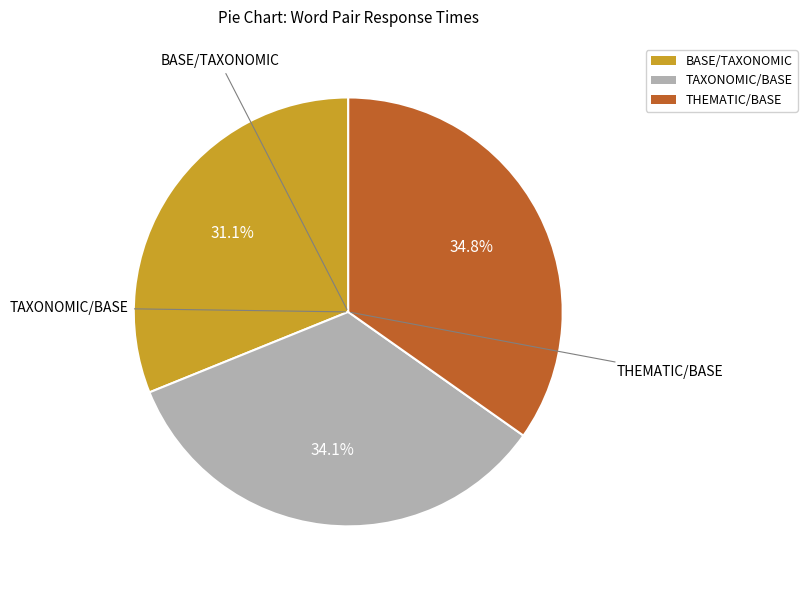

Does any single category account for the majority?

No